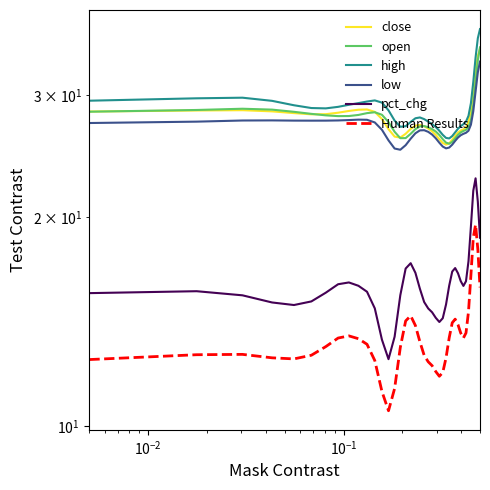

How many data points does each series have?

40